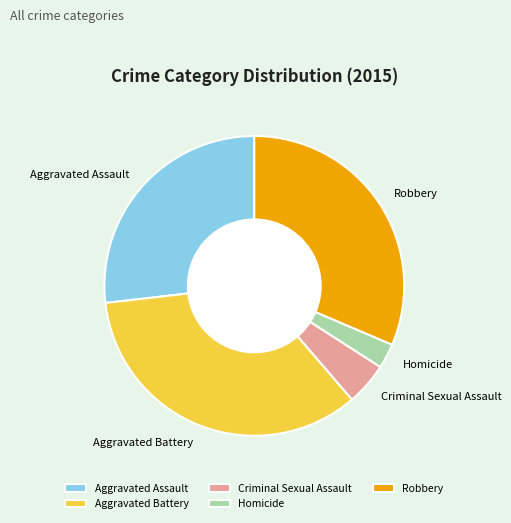

How many slices are in this pie chart?

5